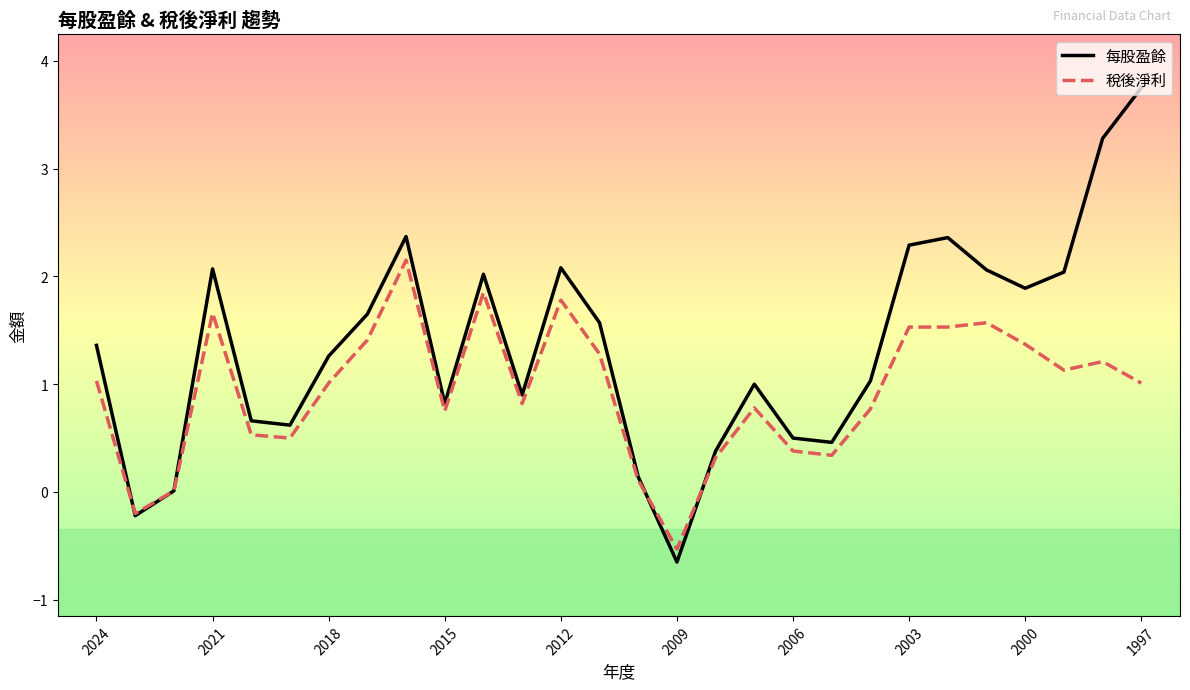

Count the number of categories in the chart.

28